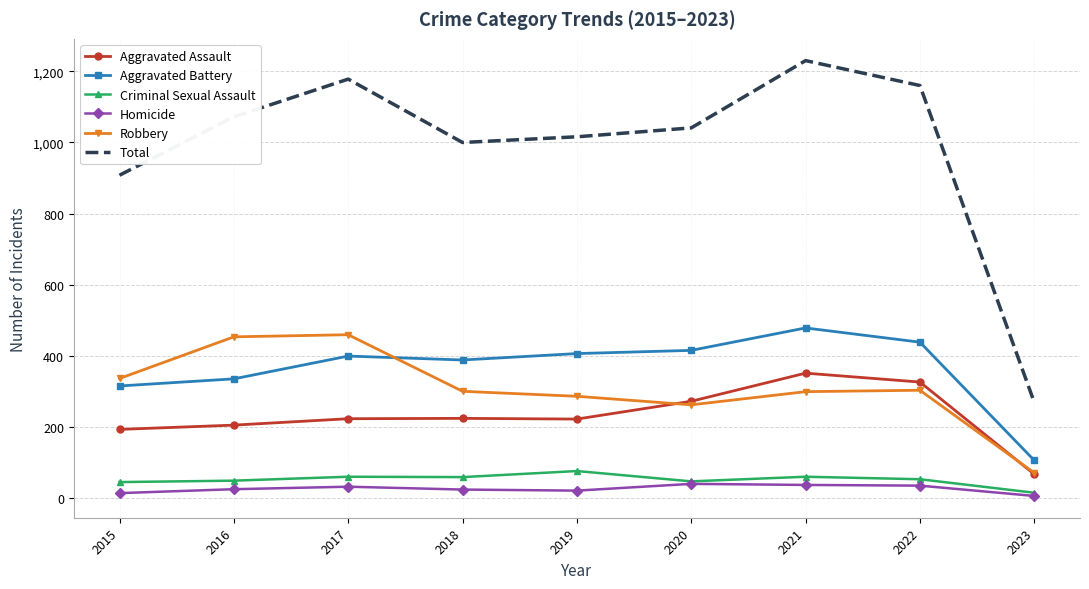

The value of Homicide at 2022 is 36. True or false?

True